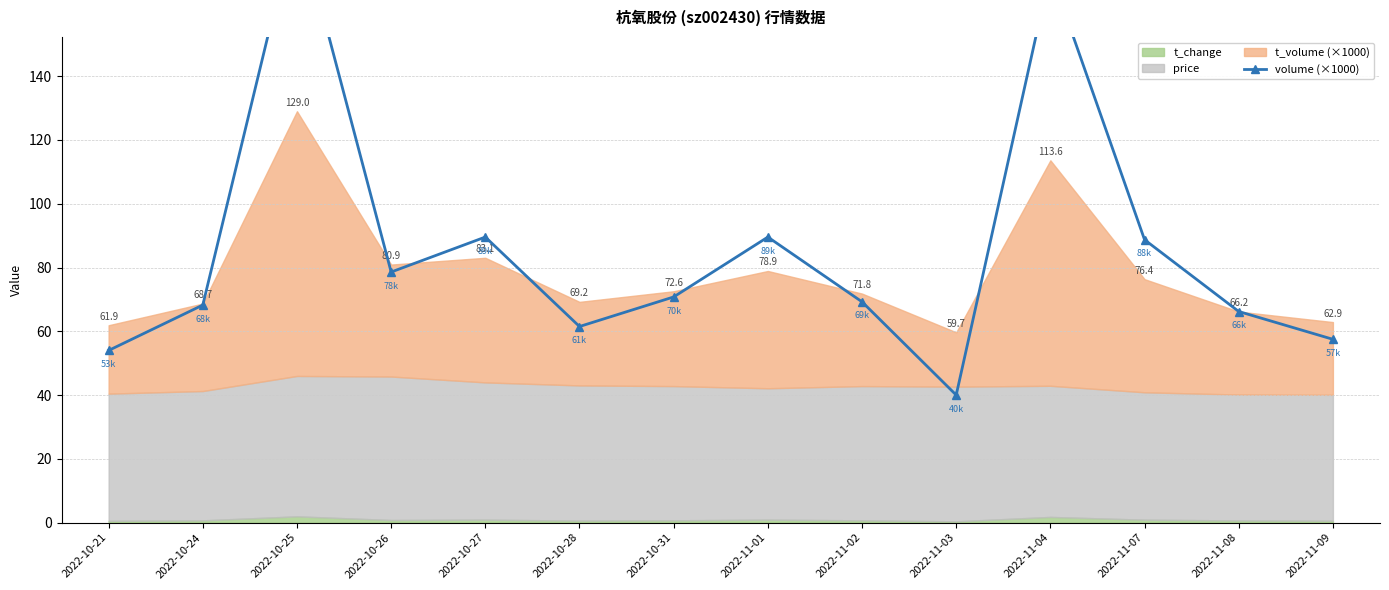

How many lines are shown in the chart?

1